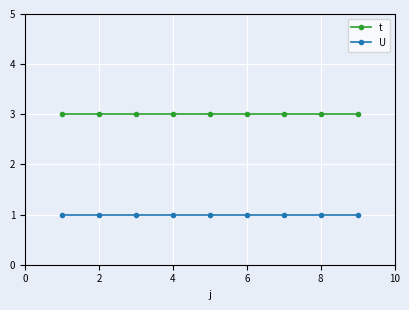

Which series has the largest total across all categories?

t